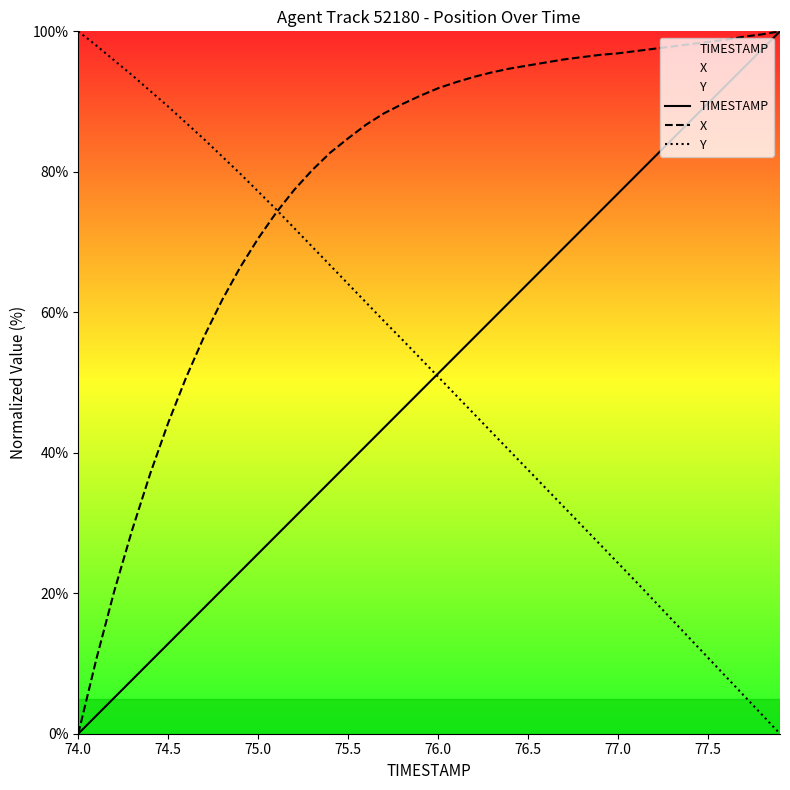

Which series has the largest total across all categories?

X